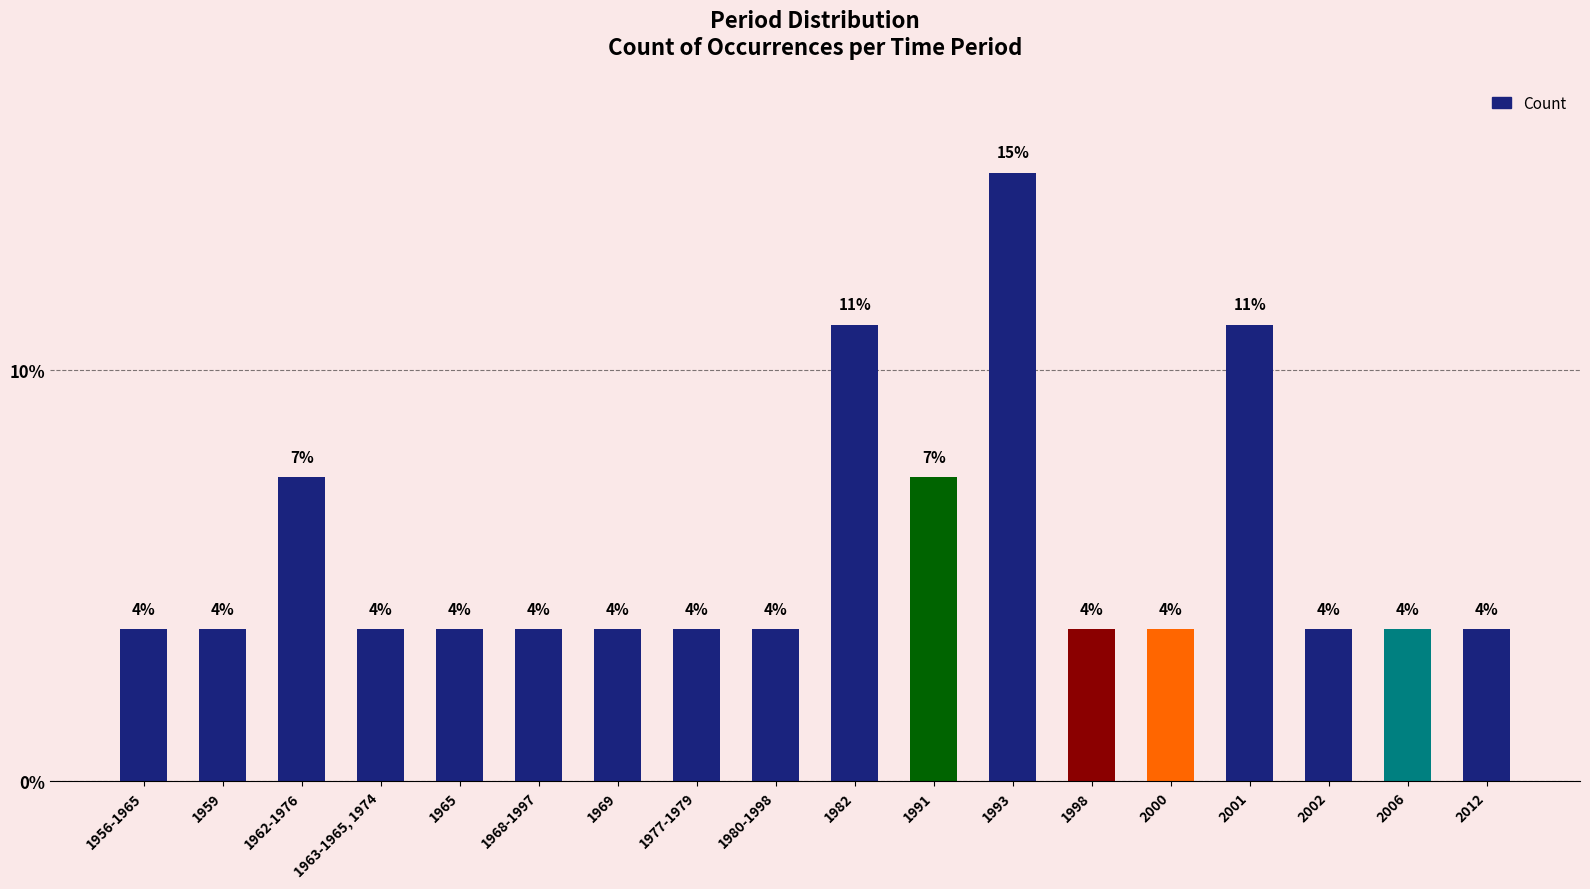

The value at 1963-1965, 1974 is 3.7. True or false?

True